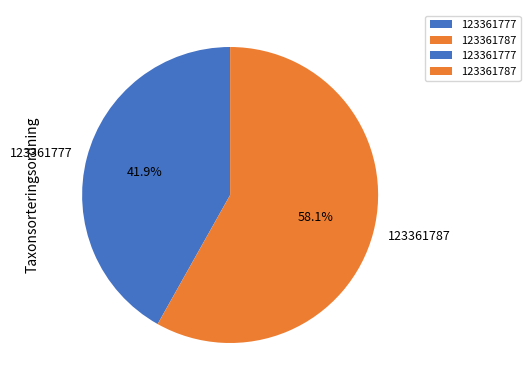

Which slice is the largest?

123361787